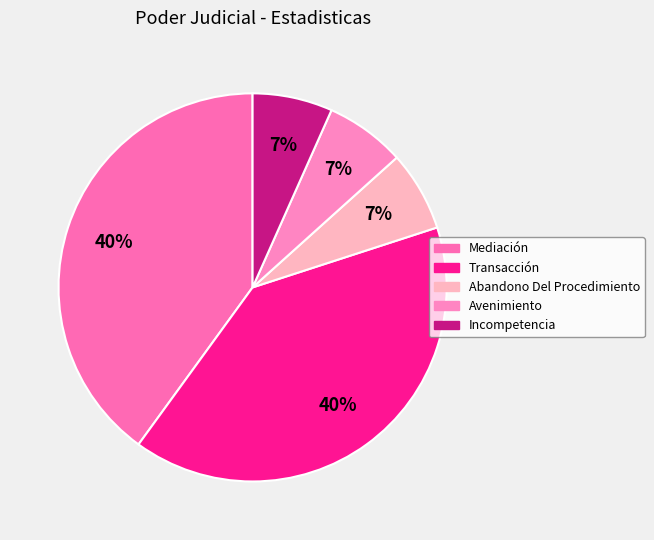

How many slices are in this pie chart?

5